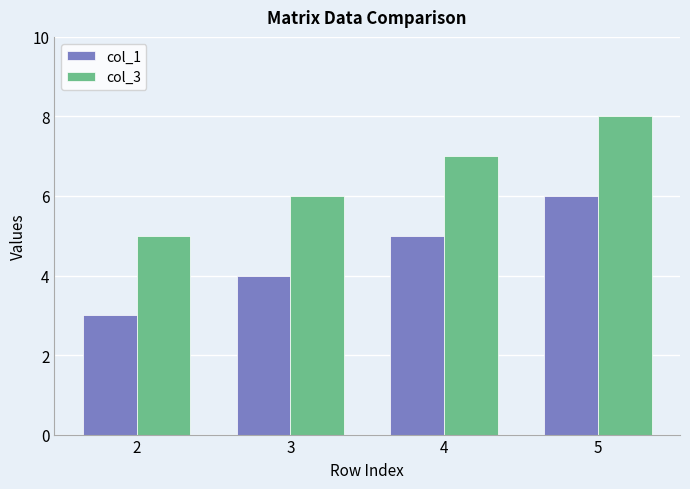

What is the total value across all series at 4?

12